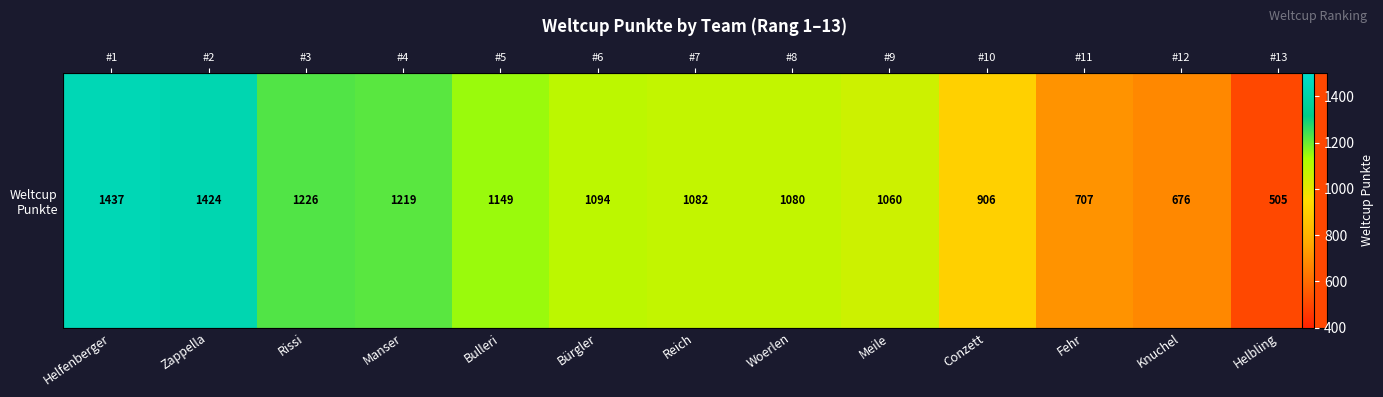

Reading left to right, transcribe all the data shown in this chart.

Helfenberger=1437	Zappella=1424	Rissi=1226	Manser=1219	Bulleri=1149	Bürgler=1094	Reich=1082	Woerlen=1080	Meile=1060	Conzett=906	Fehr=707	Knuchel=676	Helbling=505